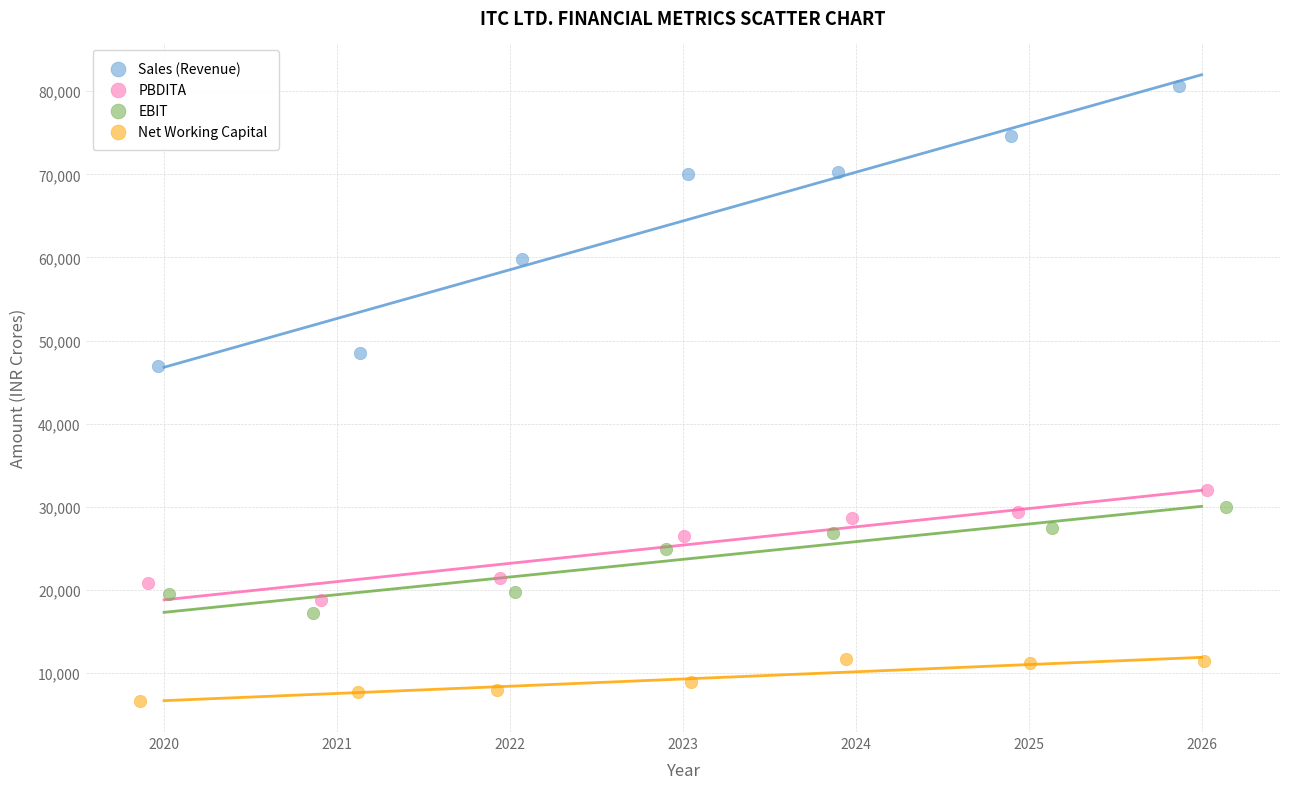

Which series has the widest spread of Y values?

Sales (Revenue)